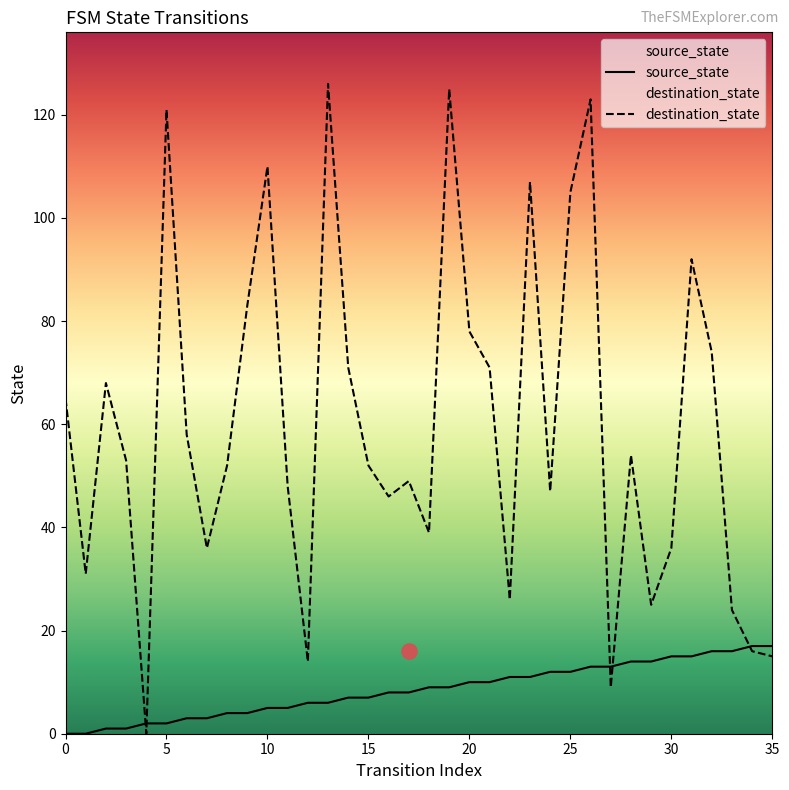

Which series has the widest spread of Y values?

destination_state